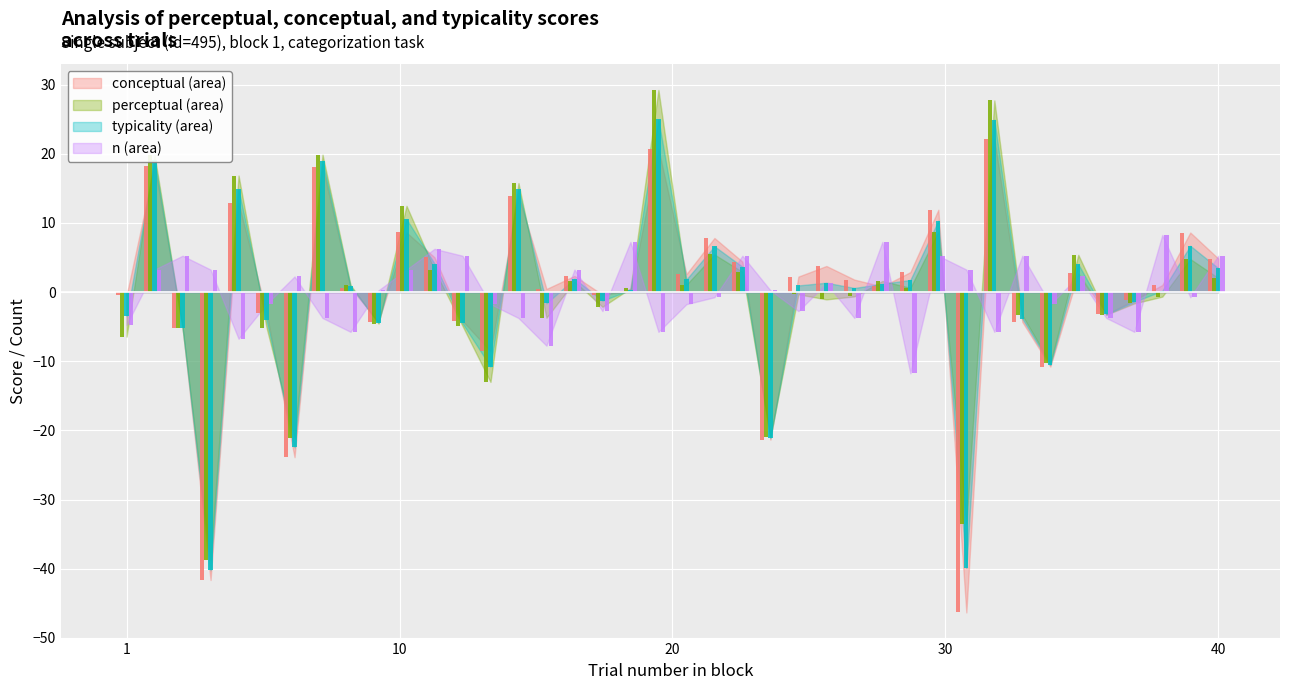

What is the maximum value shown in the chart?

29.2